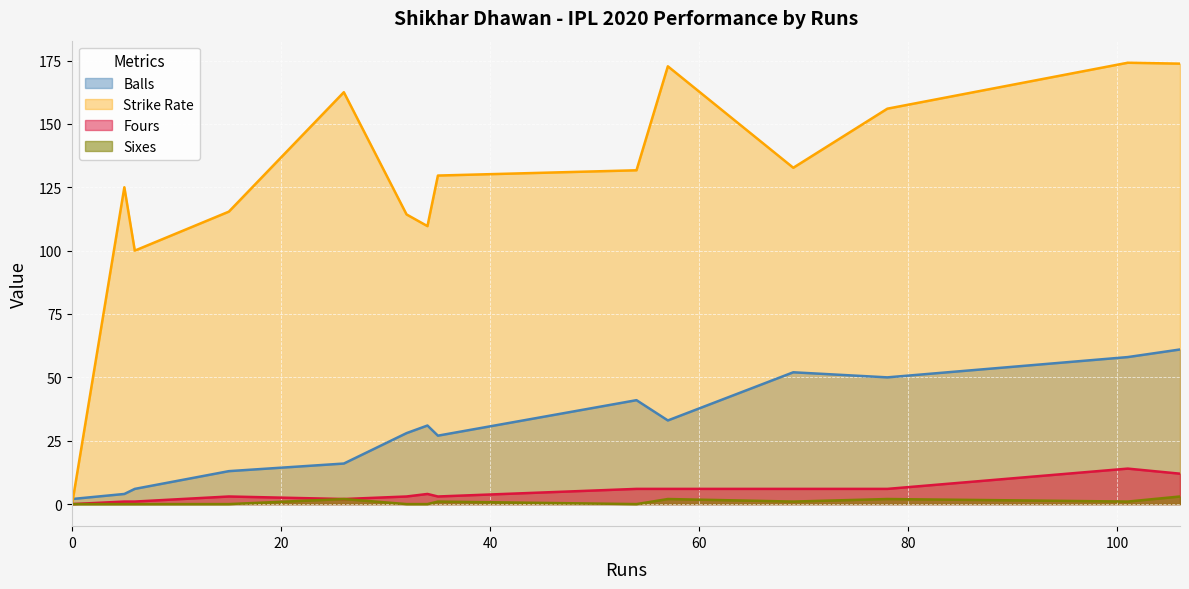

Rank the categories by Balls value from highest to lowest.

106, 101, 69, 78, 54, 57, 34, 32, 35, 26, 15, 6, 5, 0, 0, 0, 0